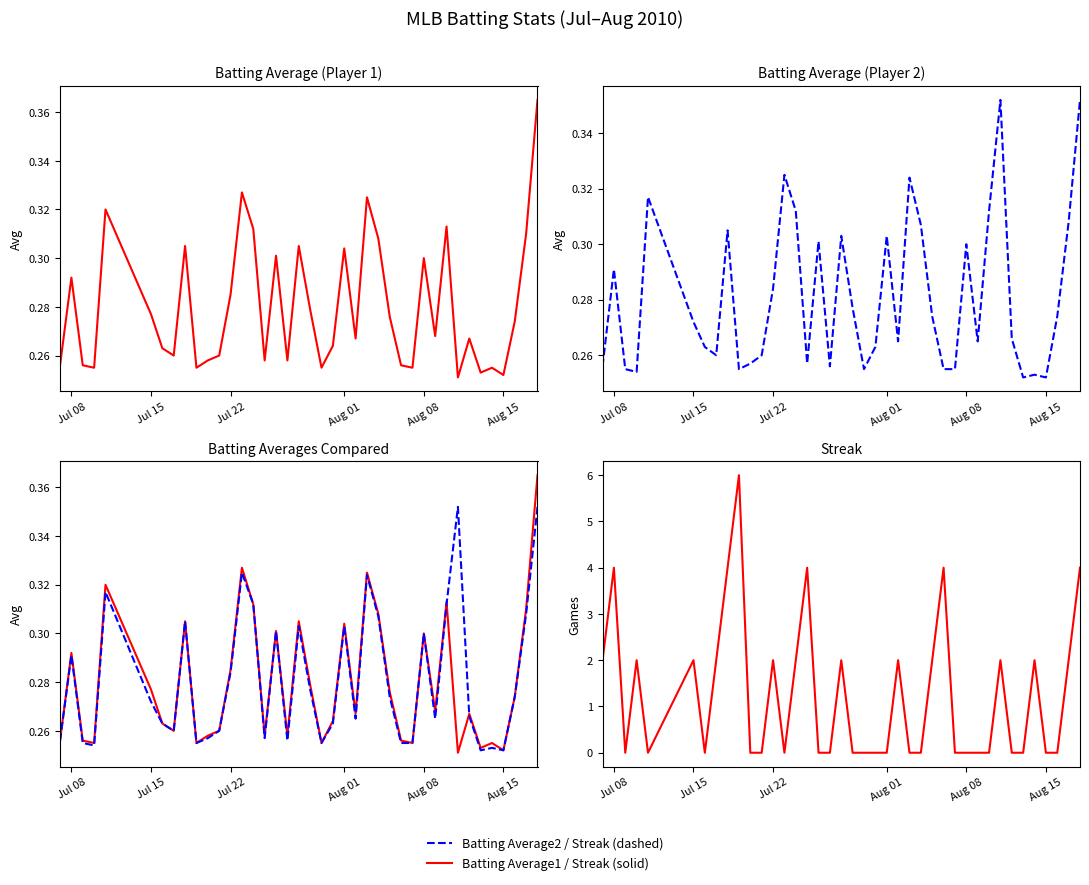

How many distinct data groups are displayed?

3